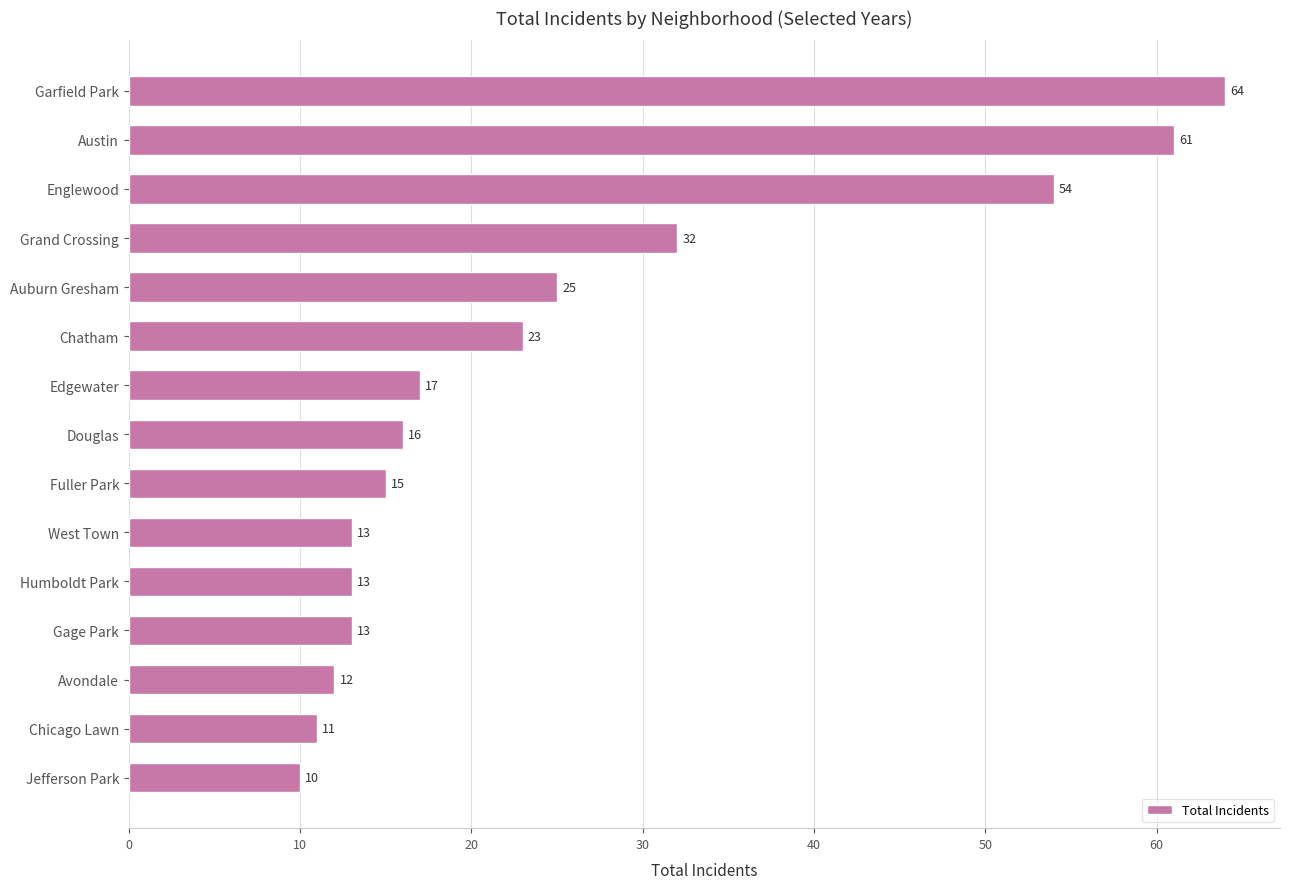

What is the label of the 5th bar from the top?

Auburn Gresham